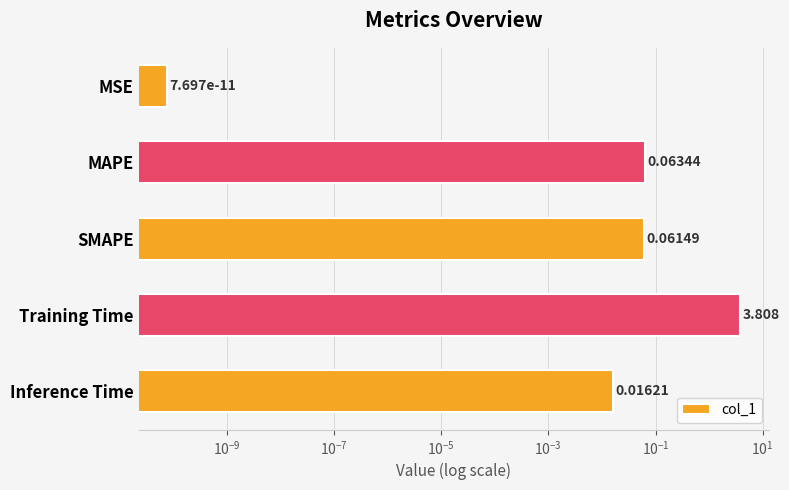

Reading right to left, transcribe all the data shown in this chart.

0.0	3.8	0.1	0.1	0.0